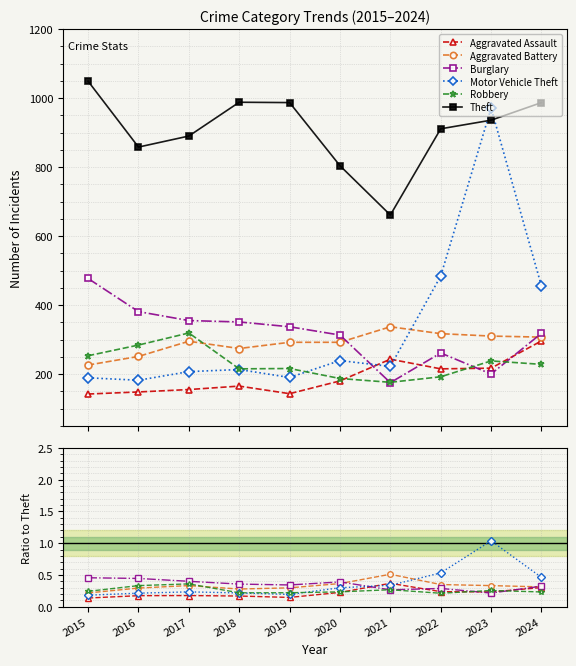

True or false: Burglary has a value of 0.3 at 2022.

True